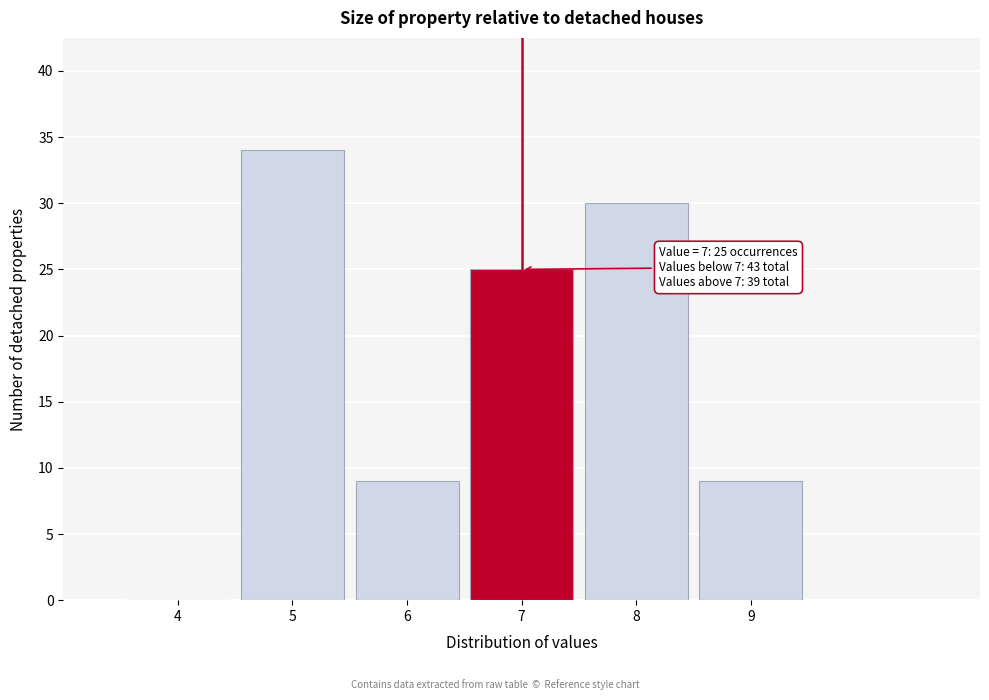

Which range on the x-axis has the tallest bar?

4.5 to 5.5